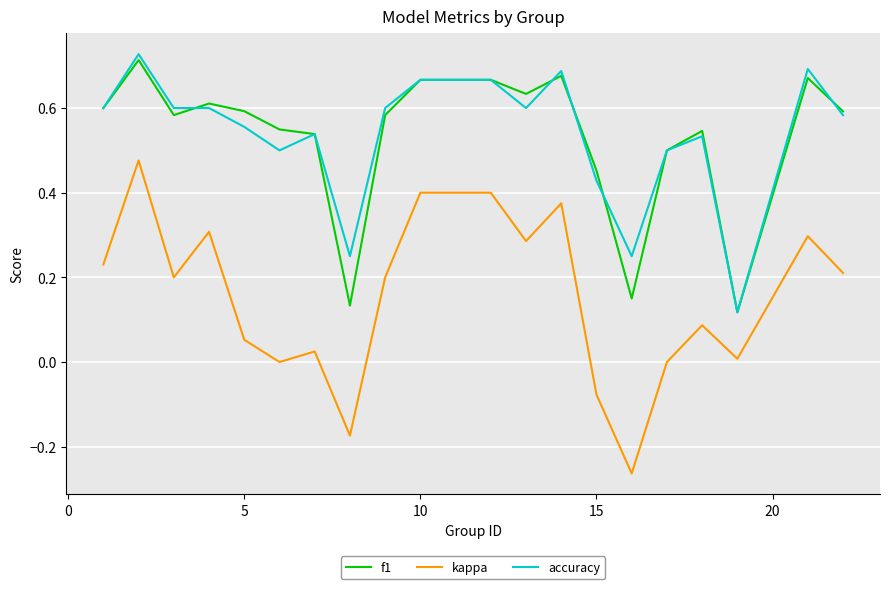

Which series has the widest spread of values?

kappa